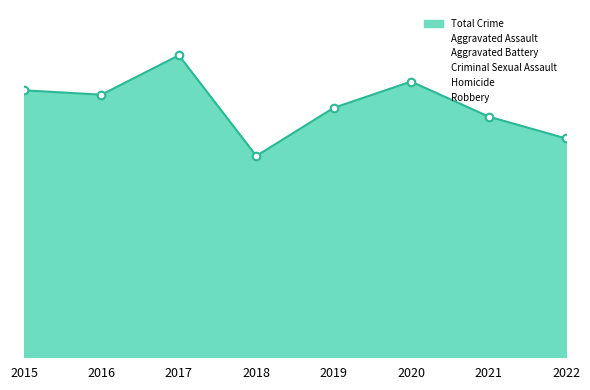

Is the value of Aggravated Battery at 2017 greater than the value of Aggravated Assault at 2016?

Yes